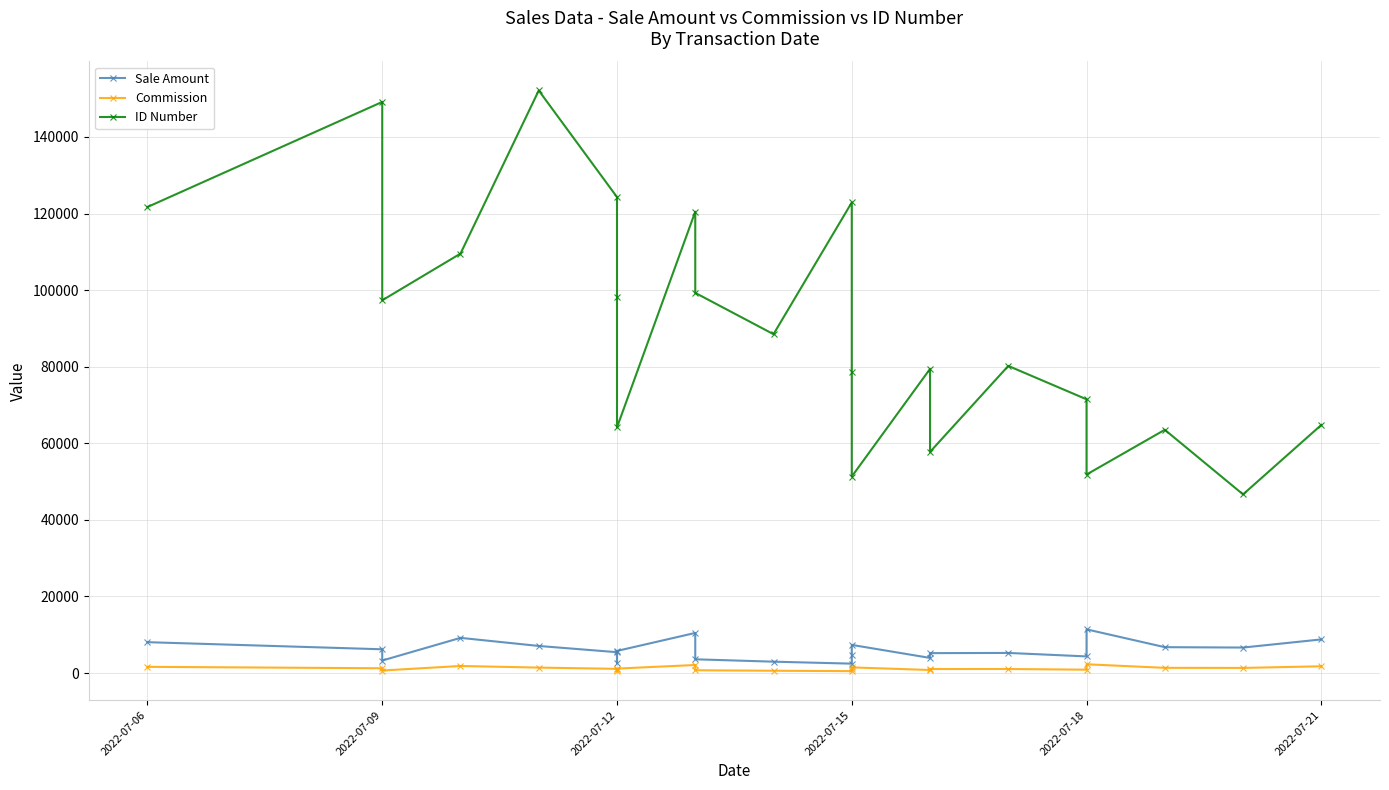

What is the spread (max minus min) of values at 2022-07-12?

123212.7